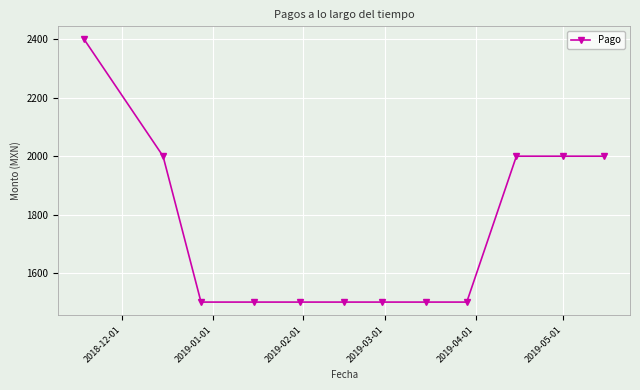

What is the minimum value shown in the chart?

1500